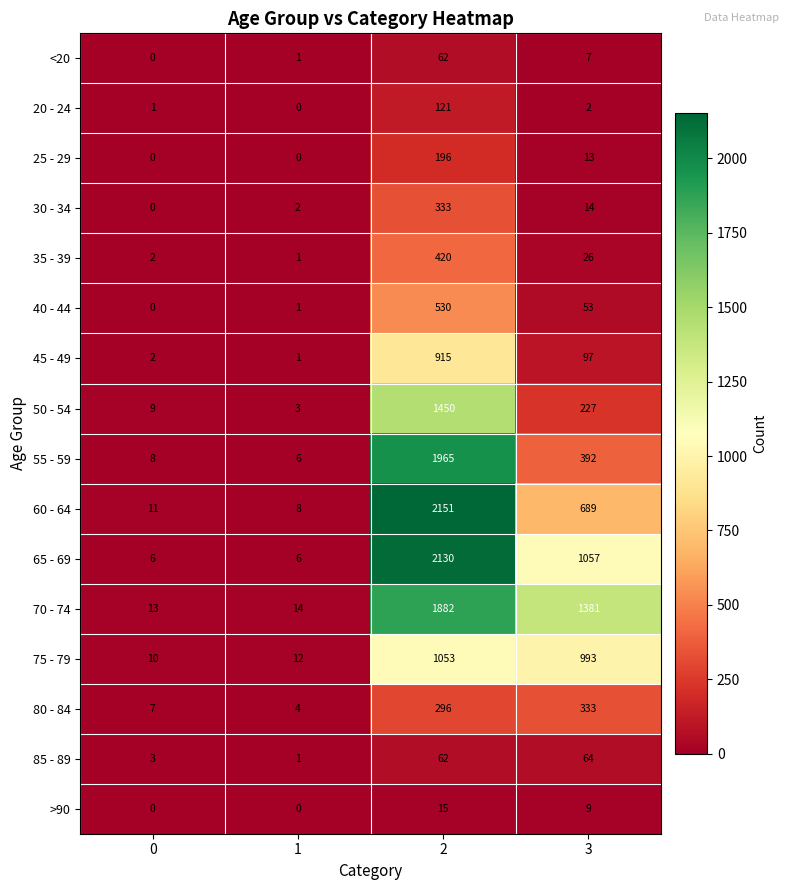

The value of 25 - 29 at 2 is 196. True or false?

True